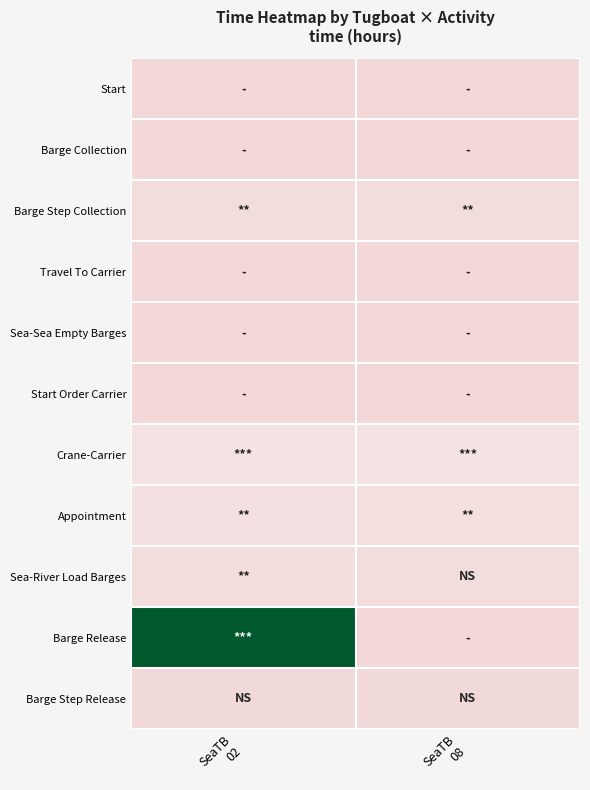

At how many categories does at least one series exceed 10?

2